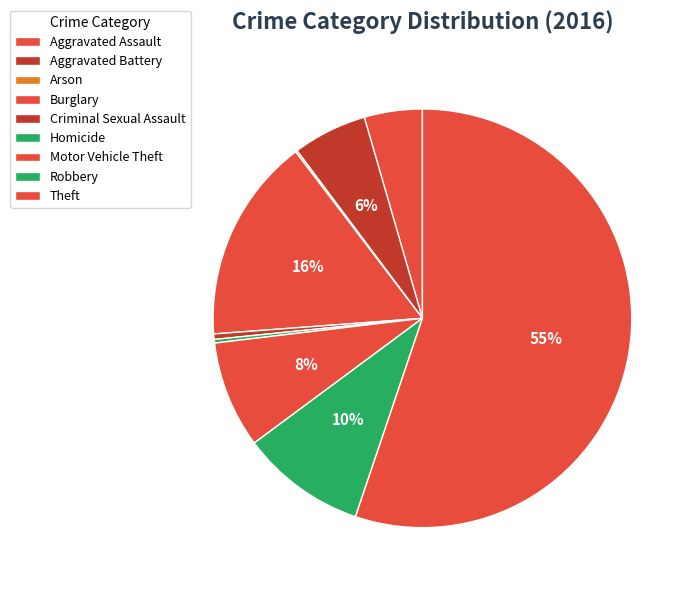

To the nearest percent, what is the difference between the Burglary and Aggravated Assault slice percentages?

11%